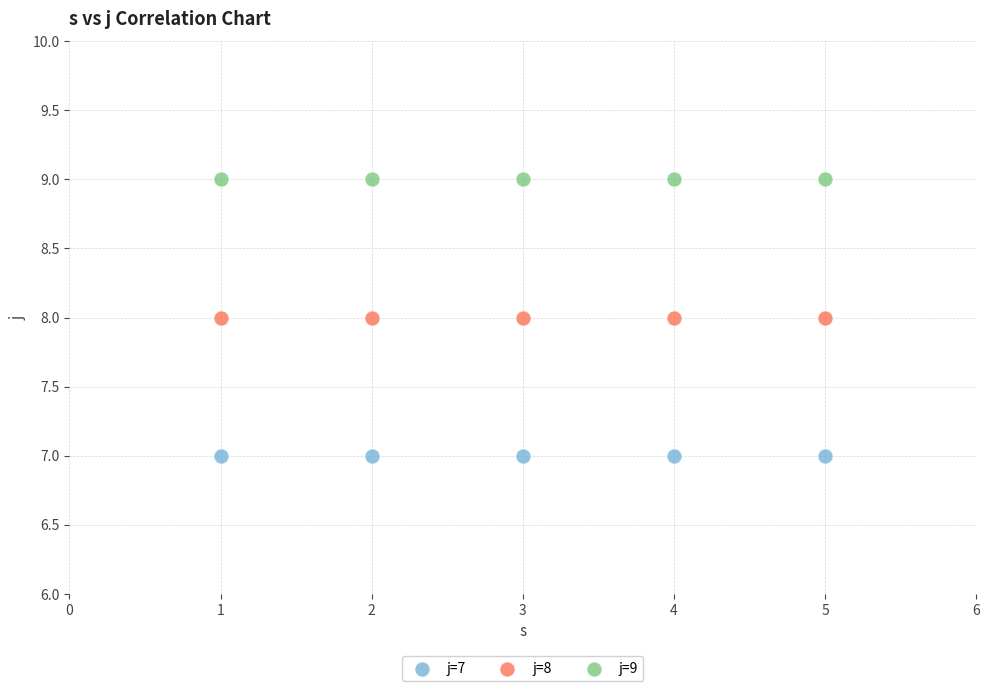

Which series reaches the minimum Y coordinate?

j=7